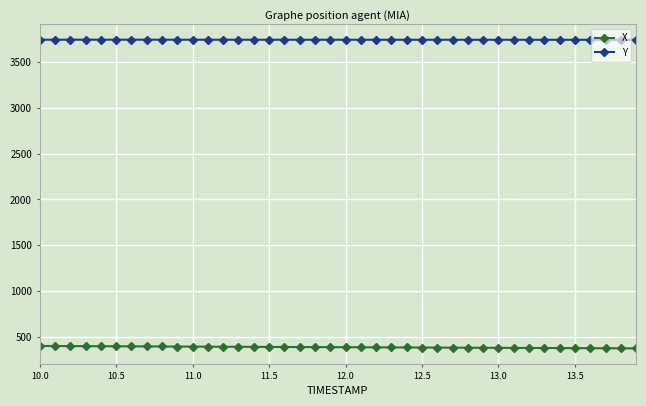

List the series in order of their peak value, lowest first.

X, Y